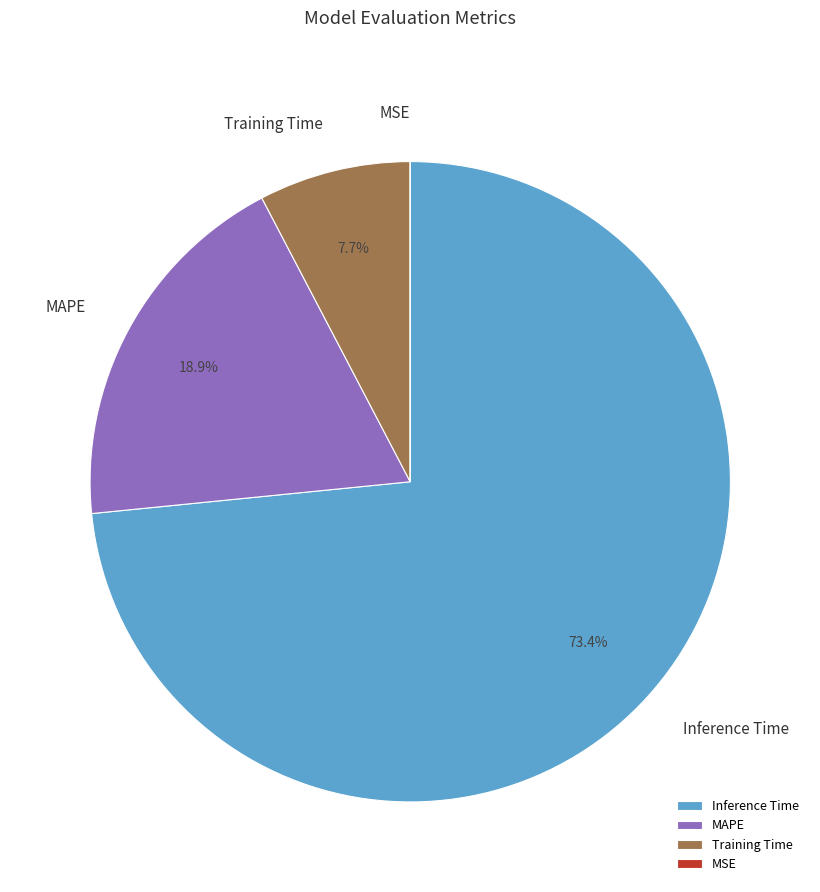

What percentage is NOT represented by MAPE?

81.1%